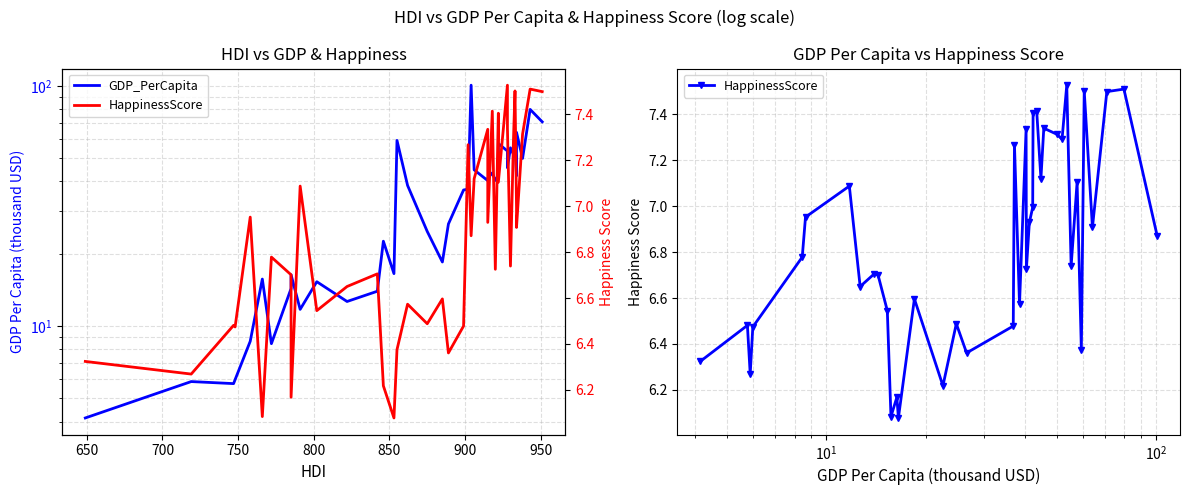

True or false: GDP_PerCapita and HappinessScore cross at least once.

True